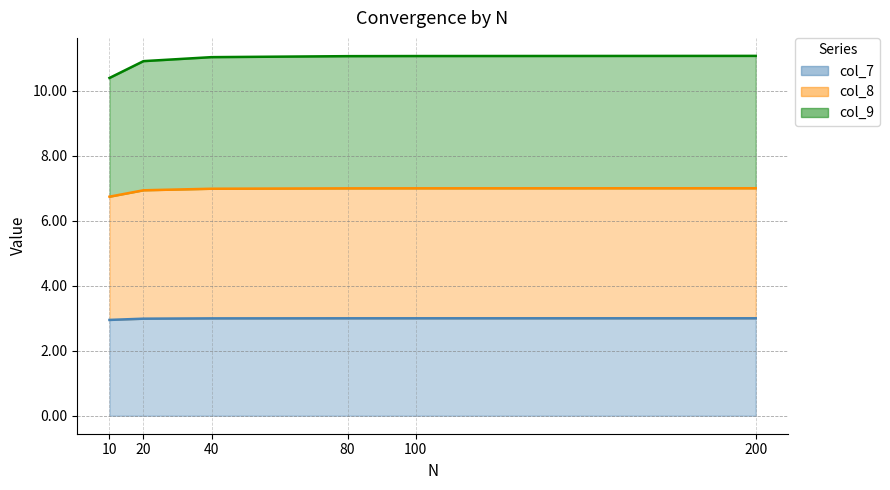

Reading left to right, what are all the values shown in this chart?

col_7: 2.9	3.0	3.0	3.0	3.0	3.0
col_8: 6.7	6.9	7.0	7.0	7.0	7.0
col_9: 10.4	10.9	11.0	11.1	11.1	11.1